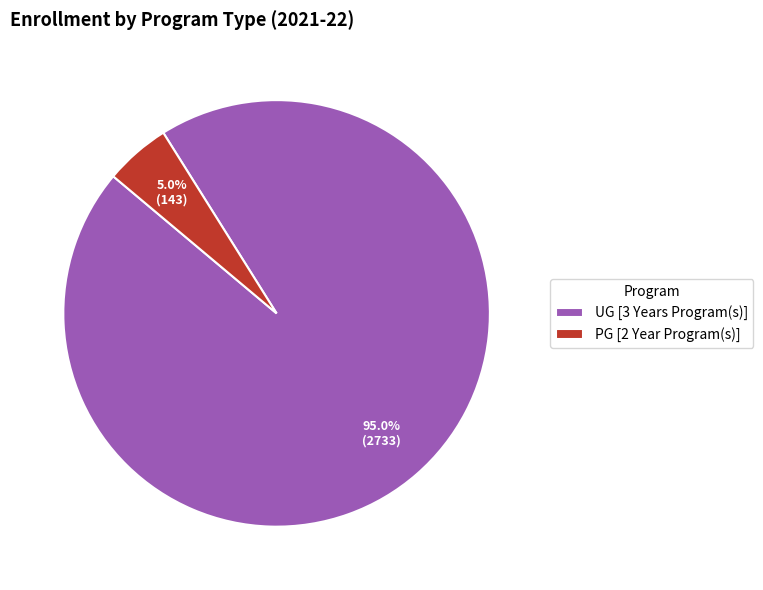

Which category has the biggest portion of the pie?

UG [3 Years Program(s)]